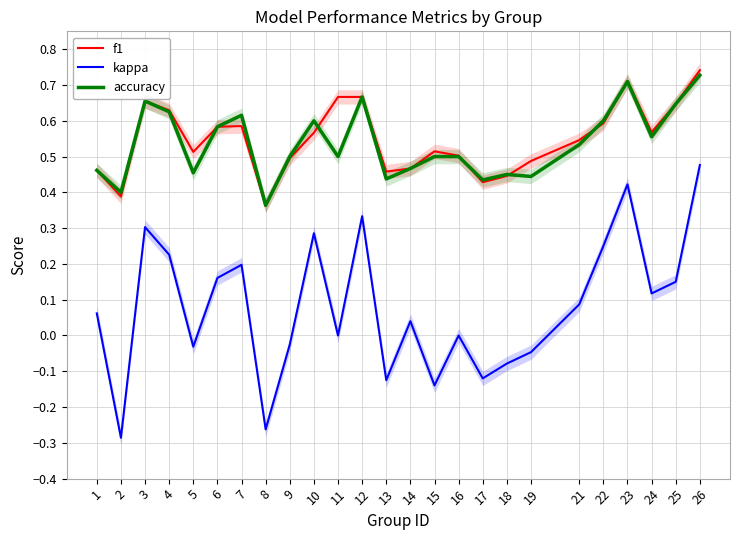

Where is the first local minimum for kappa?

2